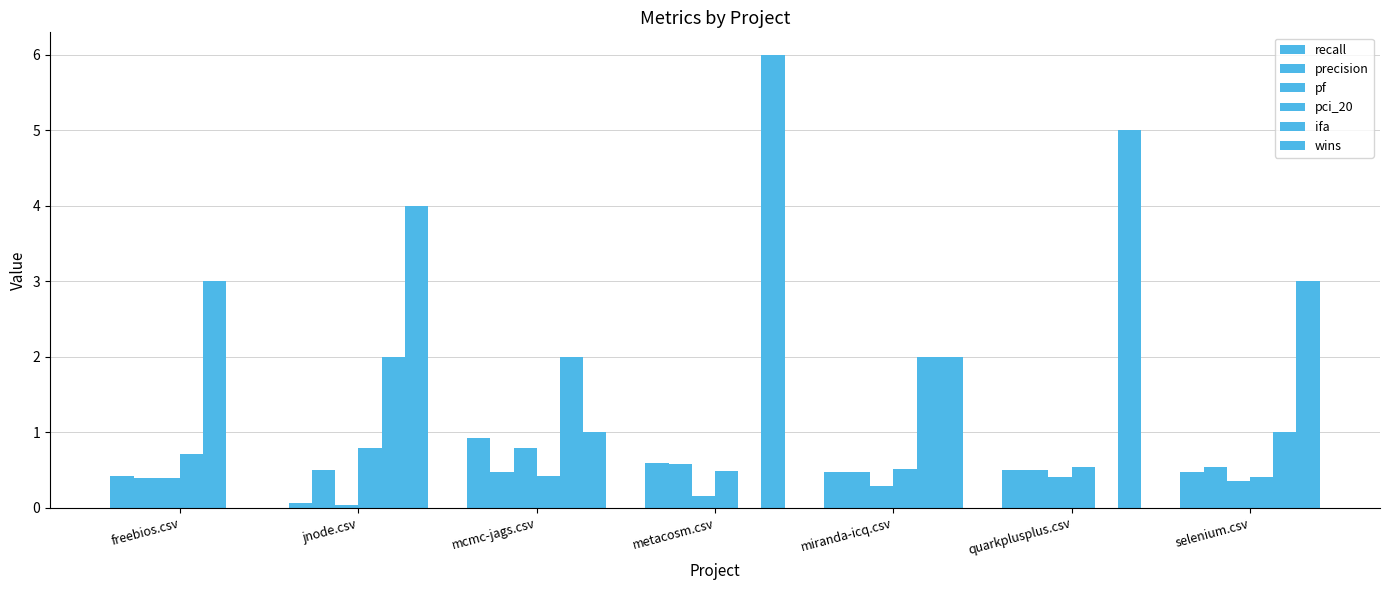

How many groups of bars are there?

7